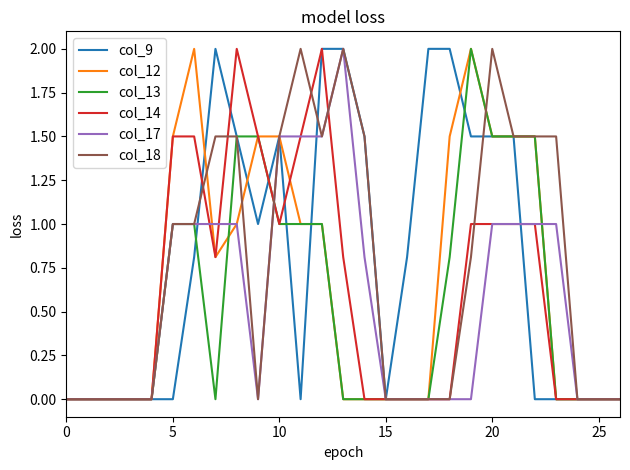

What is the highest value of the col_18 series?

2.0